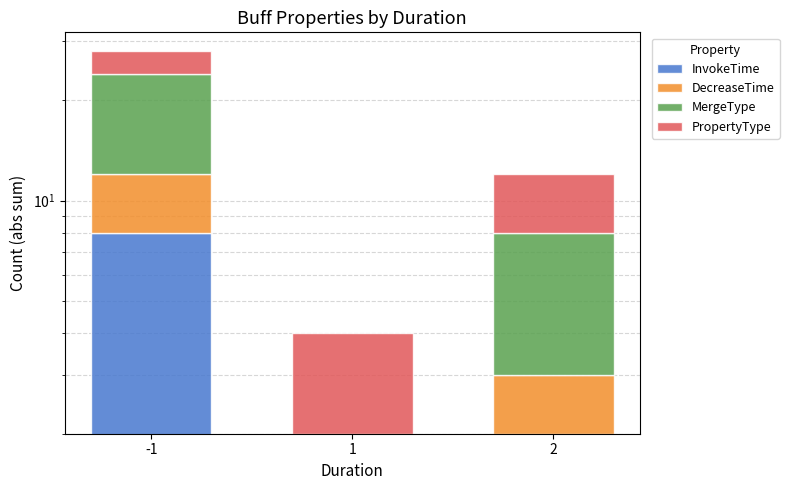

What is the value of the MergeType bar at the 3rd from the left?

5